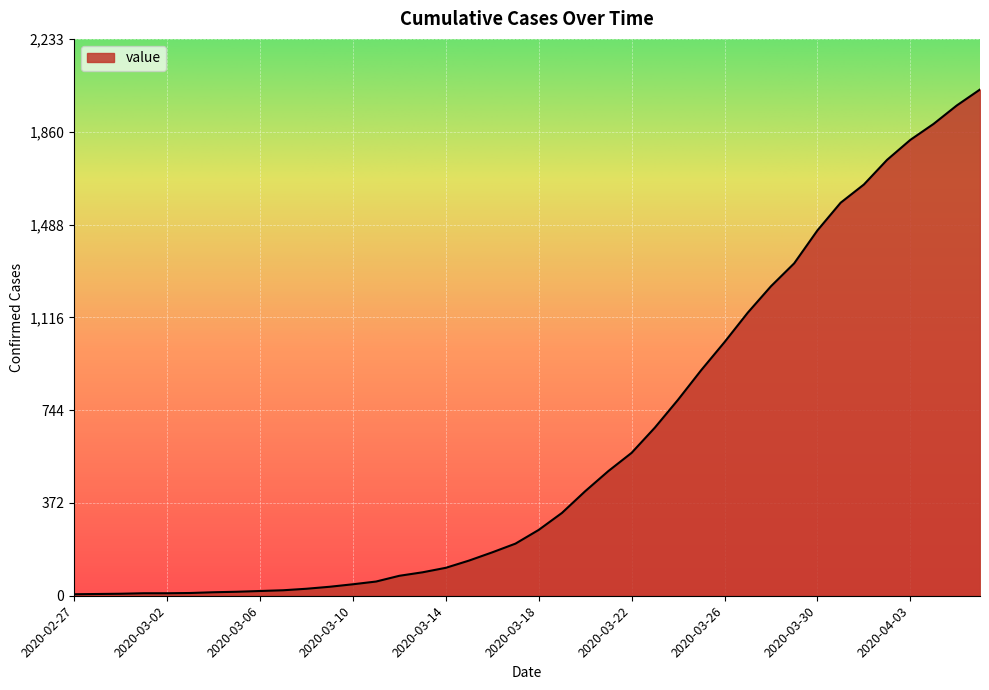

What is the difference between the maximum and minimum values?

2024